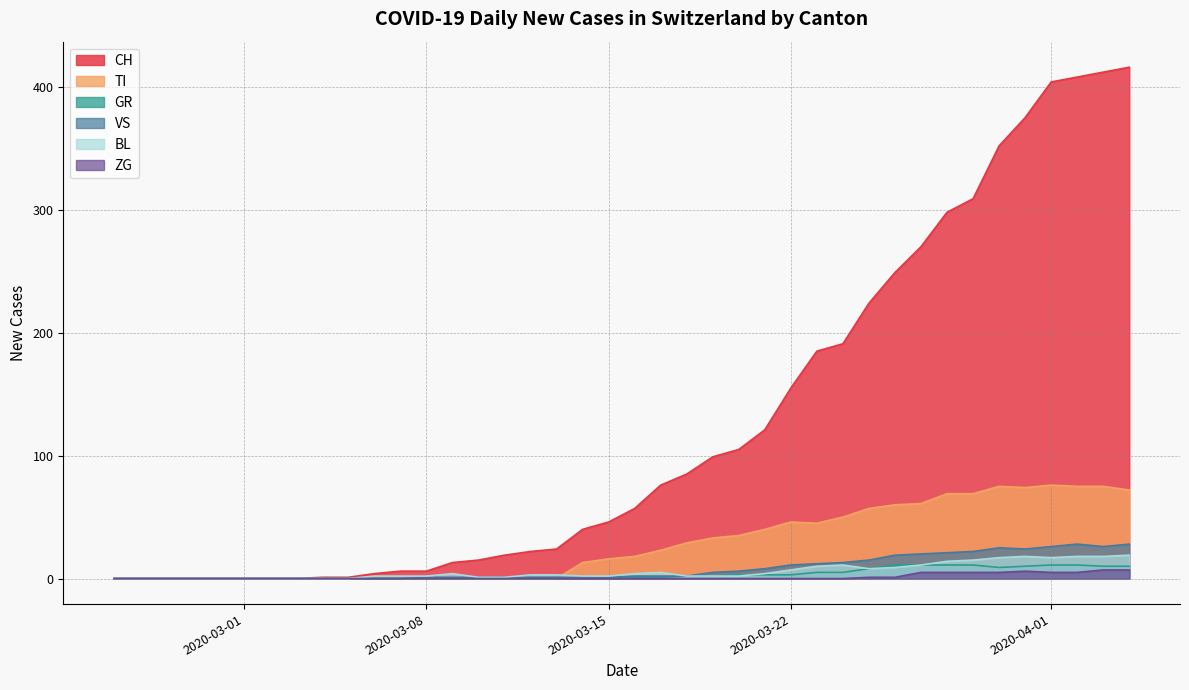

Which series has the largest total across all categories?

CH